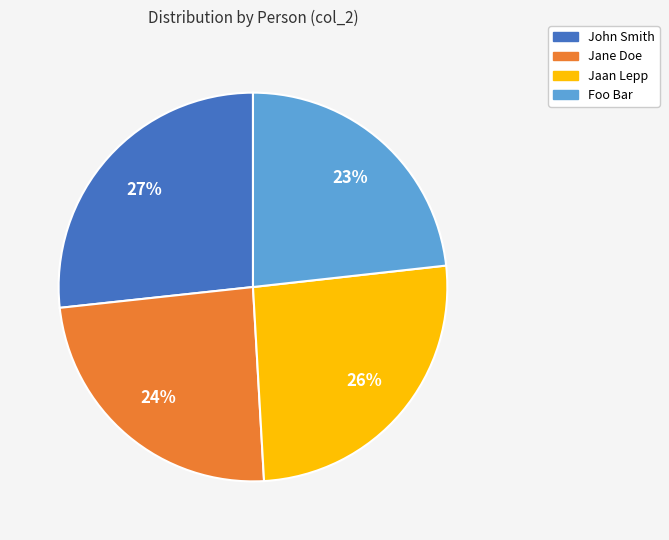

Which has a higher value, John Smith or Foo Bar?

John Smith